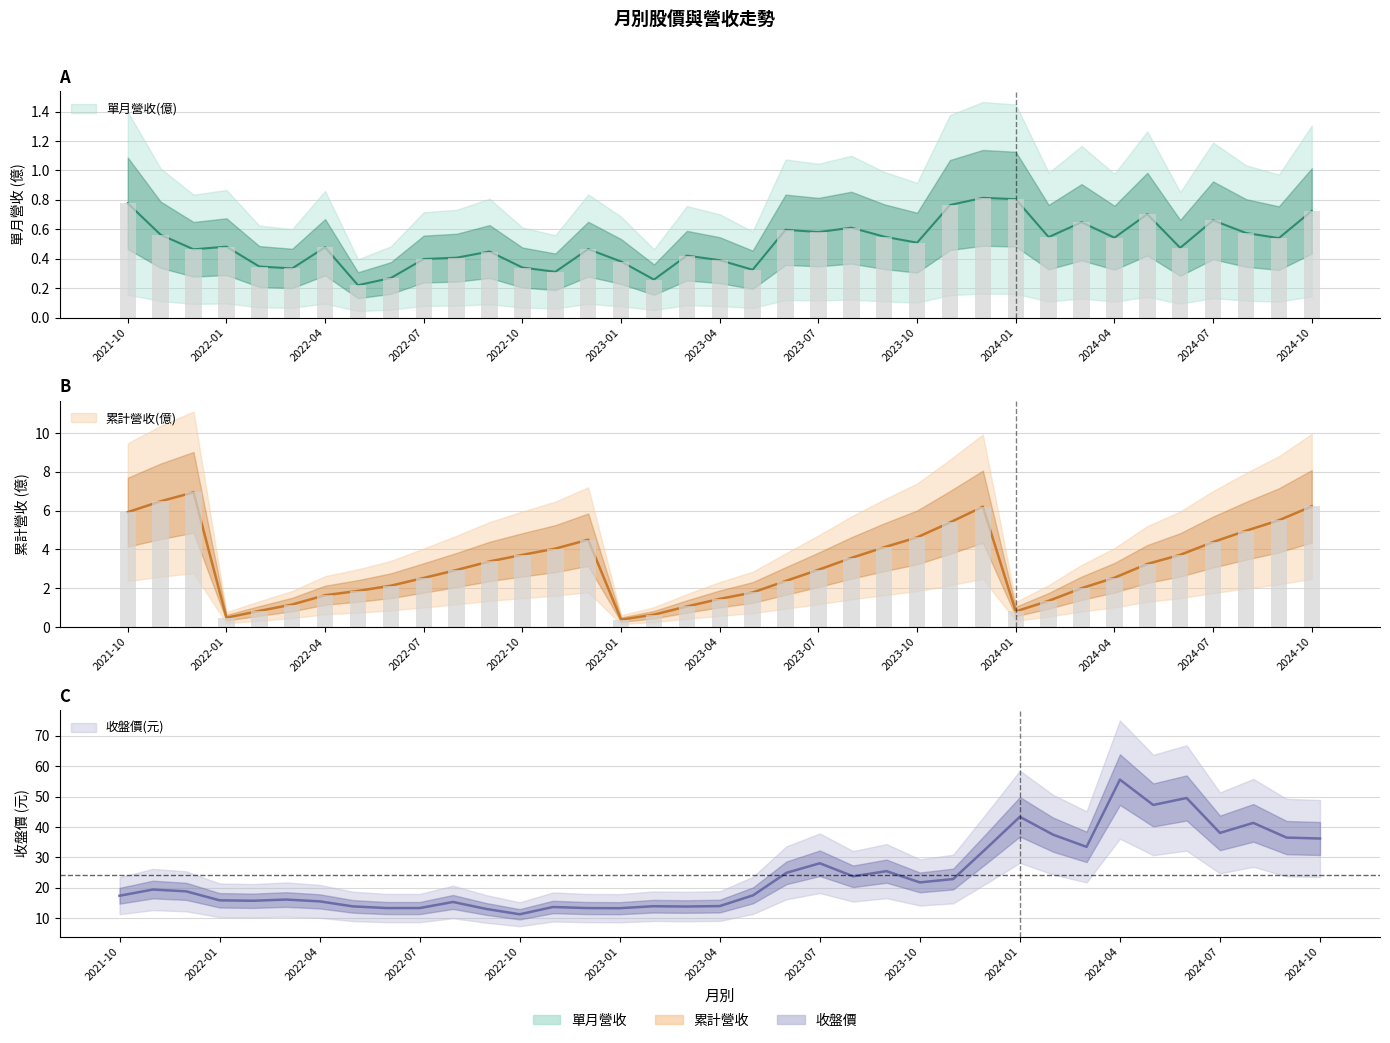

What is the maximum value shown in the chart?

55.6